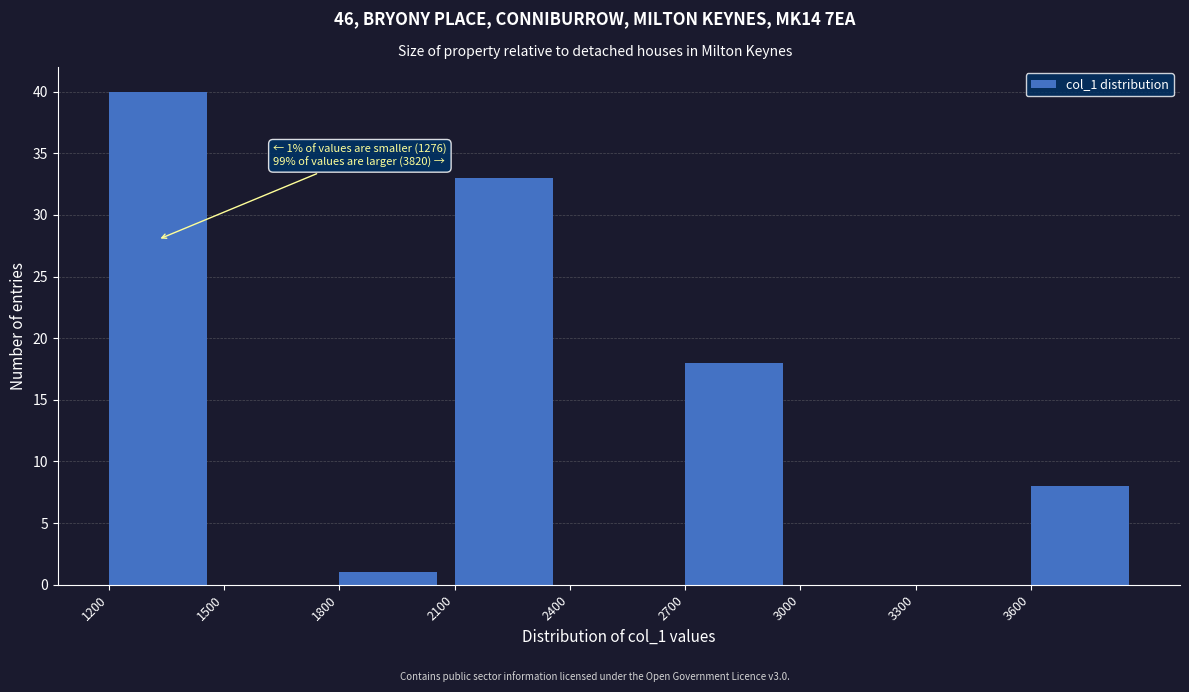

Over which range of the x-axis is the bar tallest?

1200 to 1500